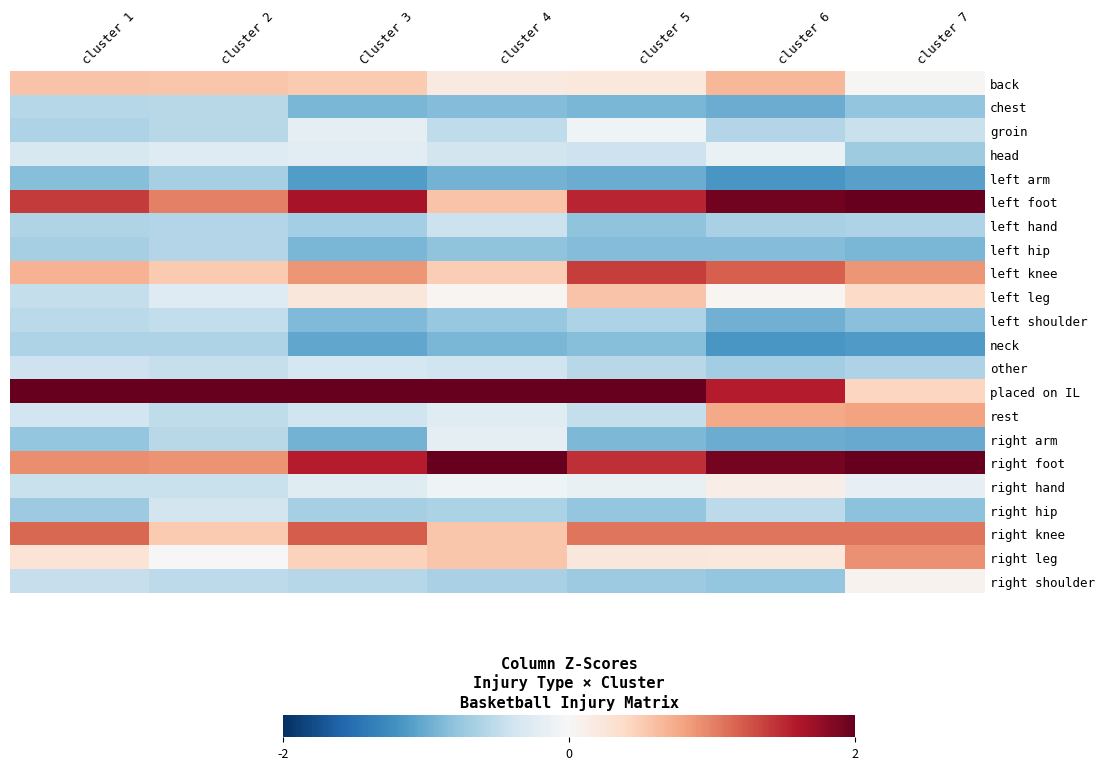

Reading left to right, what are all the values shown in this chart?

back: cluster 1=0.6	cluster 2=0.6	Cluster 3=0.5	cluster 4=0.2	cluster 5=0.2	cluster 6=0.7	cluster 7=0.0
chest: cluster 1=-0.6	cluster 2=-0.6	Cluster 3=-0.9	cluster 4=-0.9	cluster 5=-0.9	cluster 6=-1.0	cluster 7=-0.8
groin: cluster 1=-0.6	cluster 2=-0.5	Cluster 3=-0.2	cluster 4=-0.5	cluster 5=-0.1	cluster 6=-0.6	cluster 7=-0.4
head: cluster 1=-0.3	cluster 2=-0.3	Cluster 3=-0.2	cluster 4=-0.4	cluster 5=-0.4	cluster 6=-0.1	cluster 7=-0.7
left arm: cluster 1=-0.9	cluster 2=-0.7	Cluster 3=-1.1	cluster 4=-1.0	cluster 5=-1.0	cluster 6=-1.2	cluster 7=-1.1
left foot: cluster 1=1.4	cluster 2=1.0	Cluster 3=1.6	cluster 4=0.6	cluster 5=1.5	cluster 6=1.9	cluster 7=2.3
left hand: cluster 1=-0.6	cluster 2=-0.6	Cluster 3=-0.7	cluster 4=-0.4	cluster 5=-0.8	cluster 6=-0.6	cluster 7=-0.6
left hip: cluster 1=-0.7	cluster 2=-0.6	Cluster 3=-0.9	cluster 4=-0.8	cluster 5=-0.9	cluster 6=-0.9	cluster 7=-0.9
left knee: cluster 1=0.7	cluster 2=0.5	Cluster 3=0.9	cluster 4=0.5	cluster 5=1.4	cluster 6=1.2	cluster 7=0.9
left leg: cluster 1=-0.5	cluster 2=-0.3	Cluster 3=0.2	cluster 4=0.0	cluster 5=0.6	cluster 6=0.0	cluster 7=0.4
left shoulder: cluster 1=-0.5	cluster 2=-0.5	Cluster 3=-0.9	cluster 4=-0.8	cluster 5=-0.6	cluster 6=-1.0	cluster 7=-0.8
neck: cluster 1=-0.6	cluster 2=-0.6	Cluster 3=-1.0	cluster 4=-0.9	cluster 5=-0.9	cluster 6=-1.2	cluster 7=-1.1
other: cluster 1=-0.4	cluster 2=-0.5	Cluster 3=-0.3	cluster 4=-0.4	cluster 5=-0.6	cluster 6=-0.7	cluster 7=-0.6
placed on IL: cluster 1=3.4	cluster 2=3.9	Cluster 3=2.6	cluster 4=3.3	cluster 5=2.7	cluster 6=1.6	cluster 7=0.4
rest: cluster 1=-0.4	cluster 2=-0.5	Cluster 3=-0.4	cluster 4=-0.2	cluster 5=-0.5	cluster 6=0.8	cluster 7=0.8
right arm: cluster 1=-0.8	cluster 2=-0.5	Cluster 3=-0.9	cluster 4=-0.2	cluster 5=-0.9	cluster 6=-1.0	cluster 7=-1.0
right foot: cluster 1=0.9	cluster 2=0.9	Cluster 3=1.6	cluster 4=2.1	cluster 5=1.5	cluster 6=1.9	cluster 7=2.3
right hand: cluster 1=-0.4	cluster 2=-0.4	Cluster 3=-0.2	cluster 4=-0.1	cluster 5=-0.1	cluster 6=0.1	cluster 7=-0.2
right hip: cluster 1=-0.7	cluster 2=-0.4	Cluster 3=-0.7	cluster 4=-0.6	cluster 5=-0.8	cluster 6=-0.5	cluster 7=-0.8
right knee: cluster 1=1.1	cluster 2=0.5	Cluster 3=1.2	cluster 4=0.6	cluster 5=1.1	cluster 6=1.1	cluster 7=1.1
right leg: cluster 1=0.3	cluster 2=0.0	Cluster 3=0.5	cluster 4=0.6	cluster 5=0.2	cluster 6=0.2	cluster 7=0.9
right shoulder: cluster 1=-0.5	cluster 2=-0.5	Cluster 3=-0.6	cluster 4=-0.6	cluster 5=-0.7	cluster 6=-0.8	cluster 7=0.1